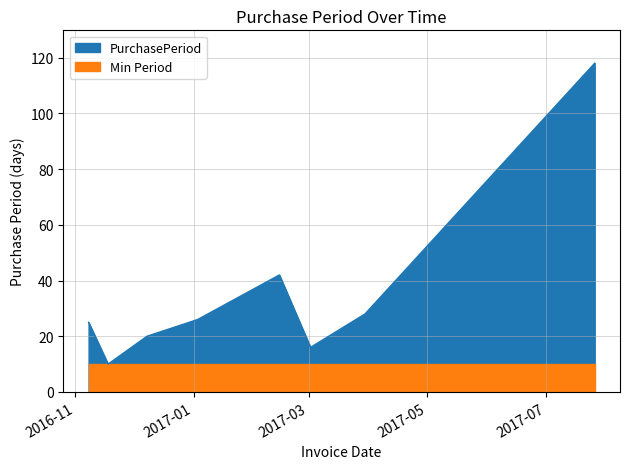

Between 2017-03-30 and 2017-03-02, which is larger?

2017-03-30